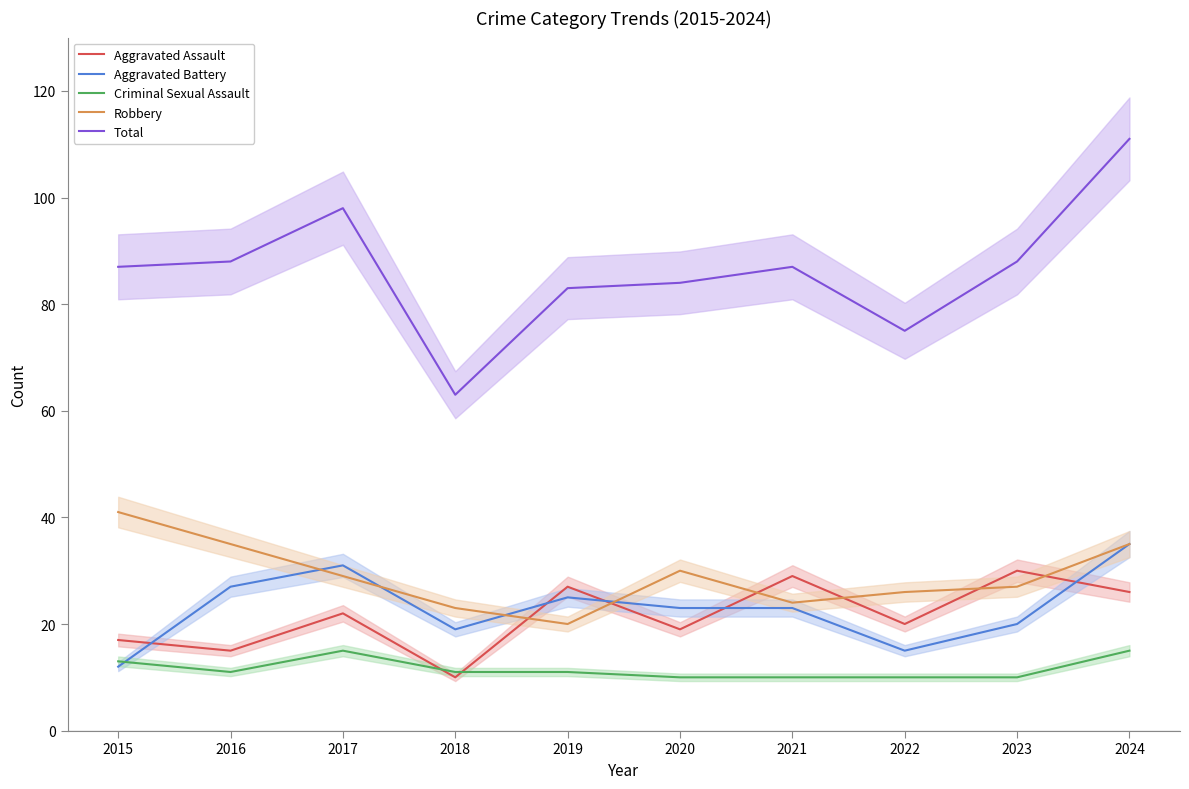

Read the Criminal Sexual Assault value at 2016.

11